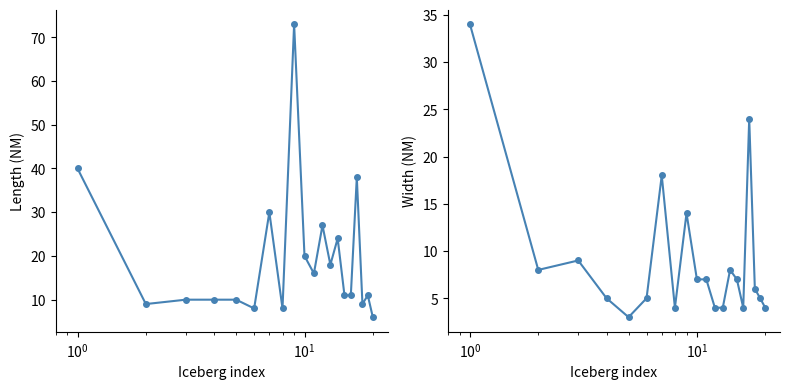

True or false: Width (NM) and Length (NM) cross at least once.

False